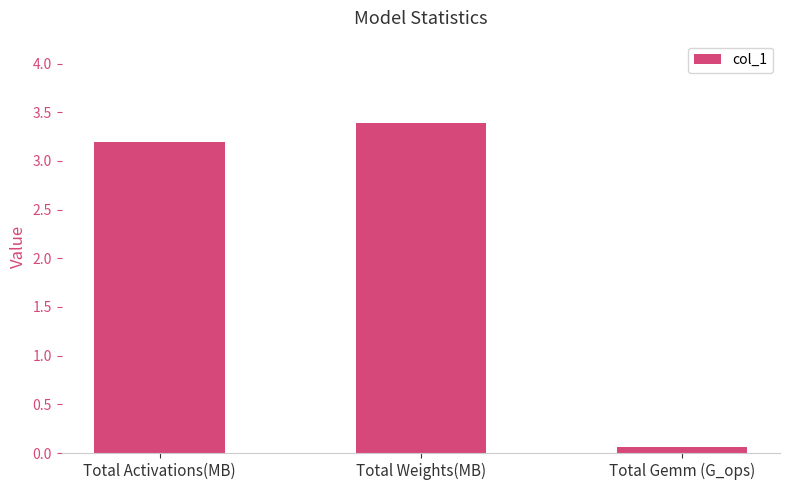

List the labels in order of value, largest first.

Total Weights(MB), Total Activations(MB), Total Gemm (G_ops)